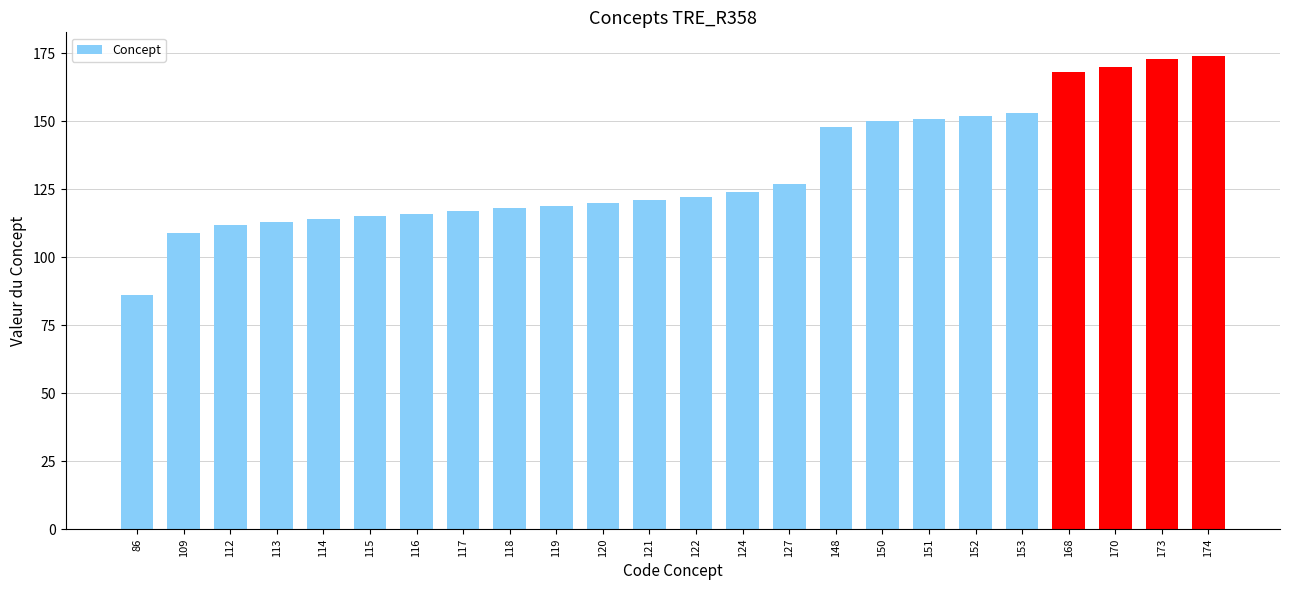

At which category does the chart reach its minimum across all series?

86